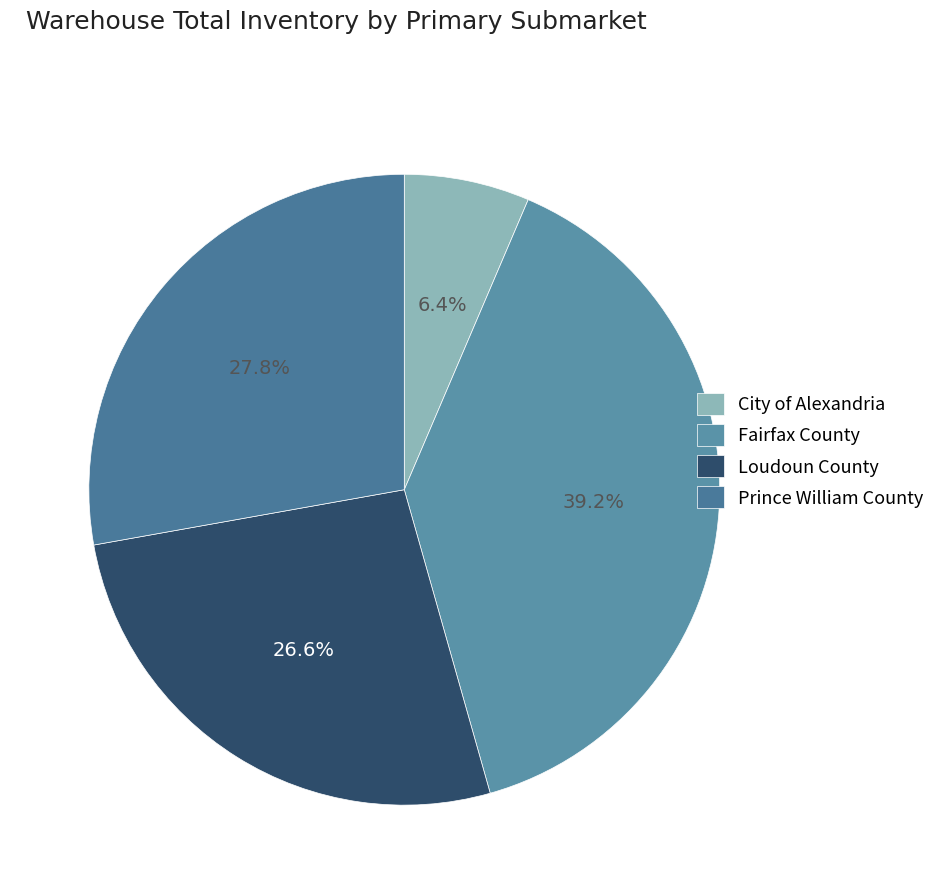

Does any single category account for the majority?

No